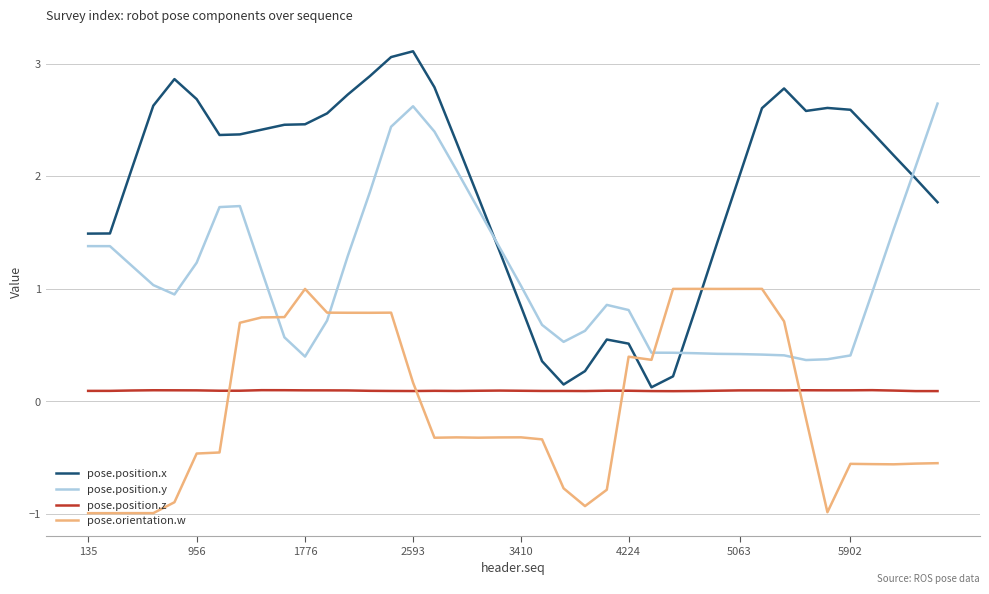

At how many categories does at least one series exceed 0?

40